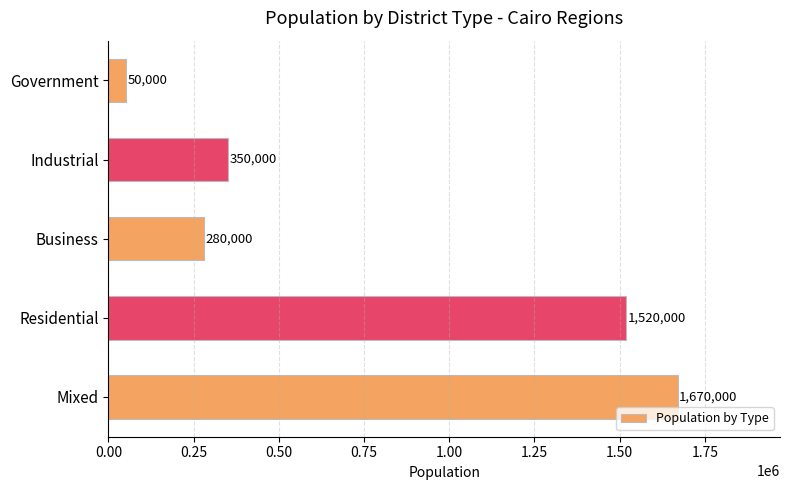

Reading bottom to top, extract all data points from this chart.

1670000	1520000	280000	350000	50000